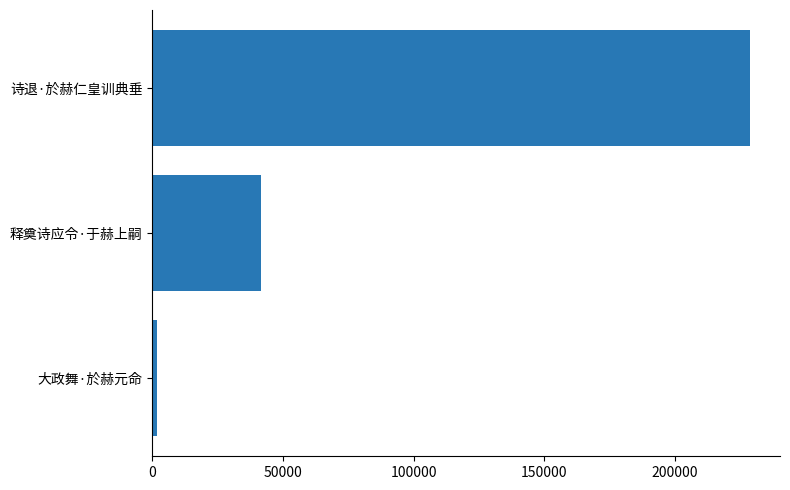

The chart shows a value of 54638 at 释奠诗应令·于赫上嗣. True or false?

False